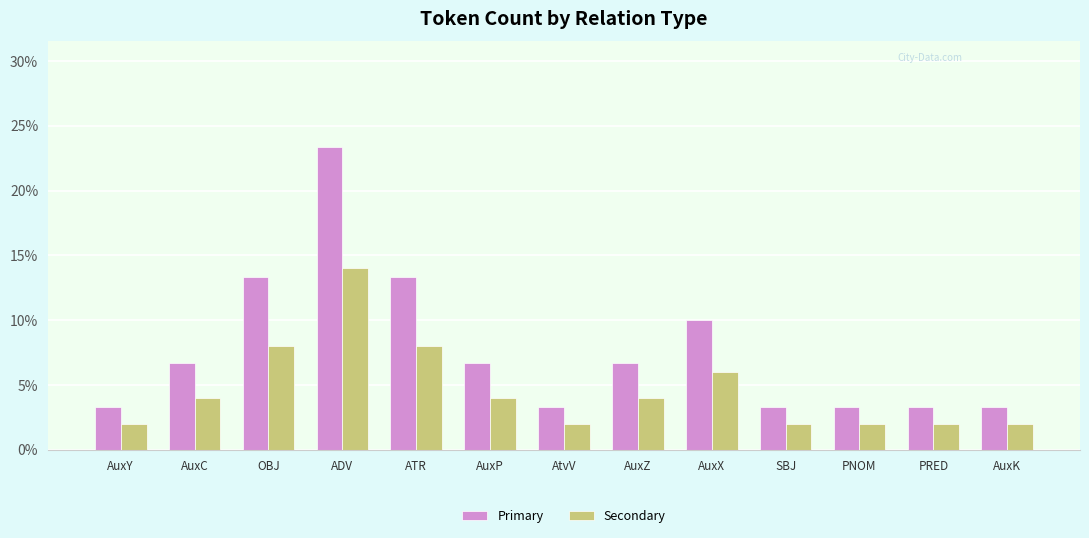

What is the sum of all Secondary values?

60.0